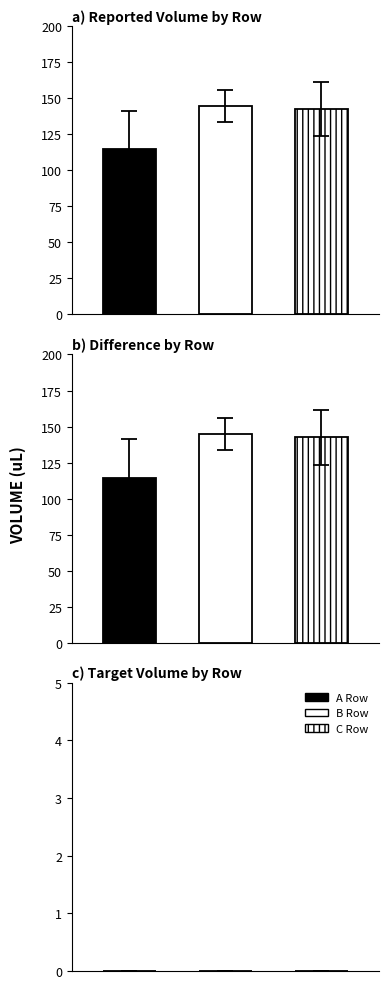

Which series has the largest range (max minus min)?

Reported Volume (uL)